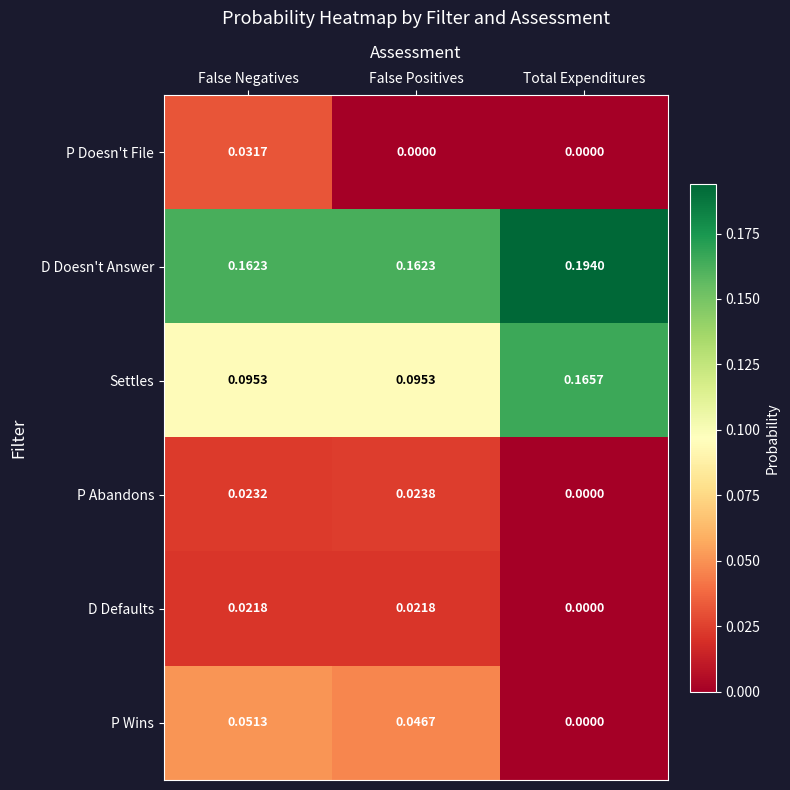

Which category has the highest value in the D Doesn't Answer series?

Total Expenditures